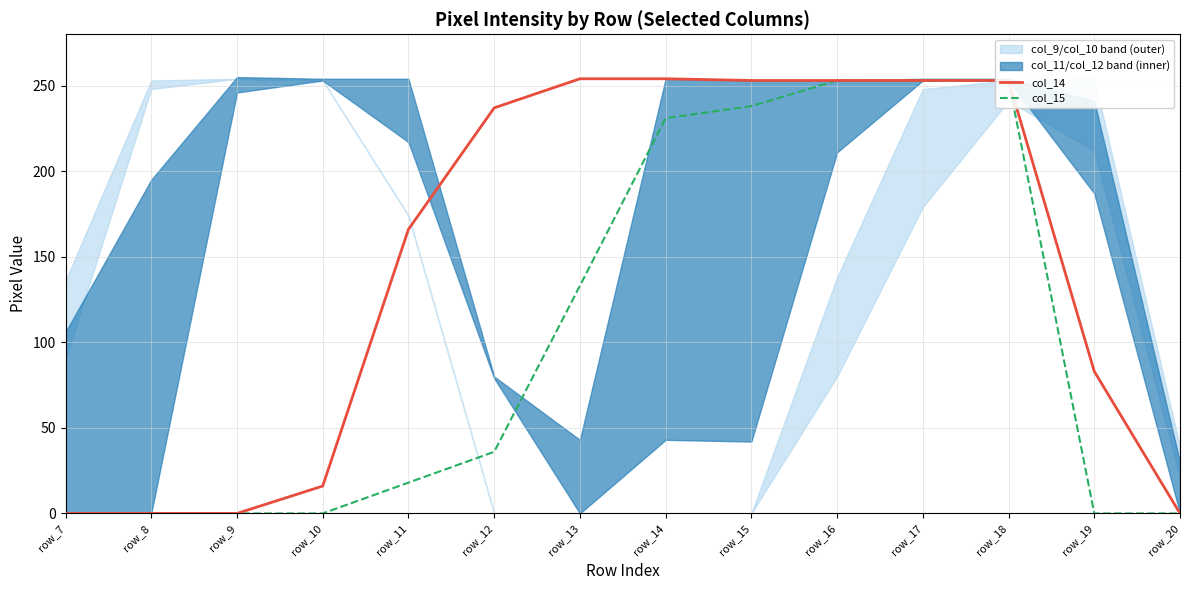

Is it true that col_15 equals 0 at row_19?

True